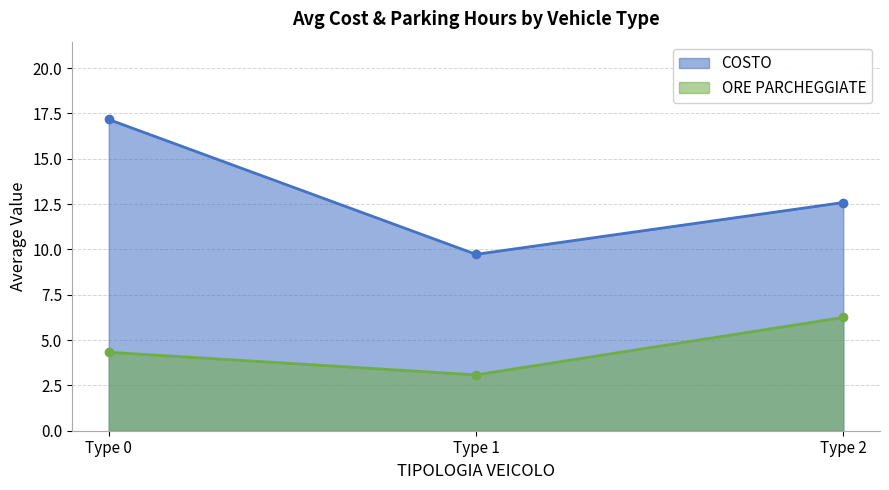

What is the value of the COSTO point at the 1st from the left?

17.2